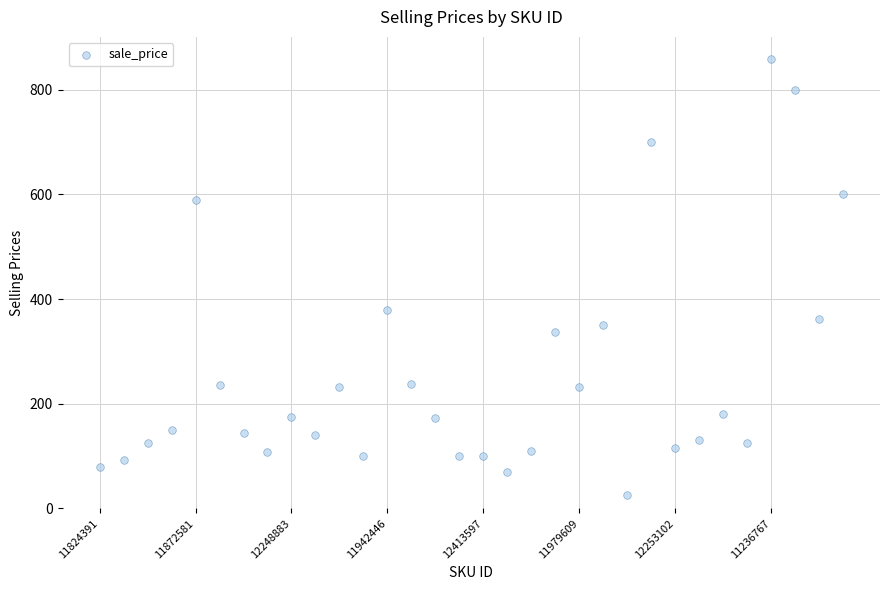

What Y value in the scatter plot is closest to 441?

380.0